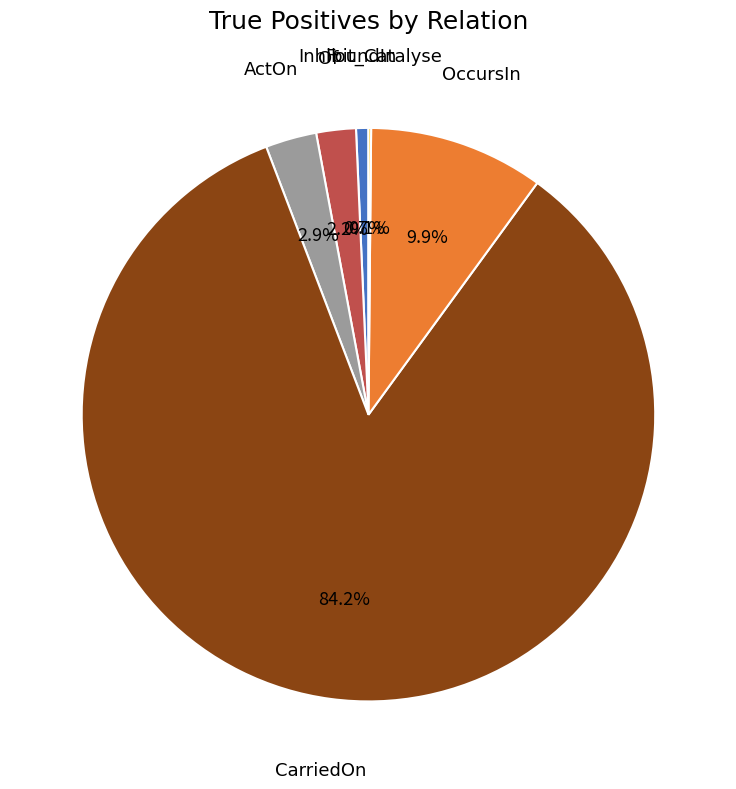

Does Of represent more than half of the total?

No